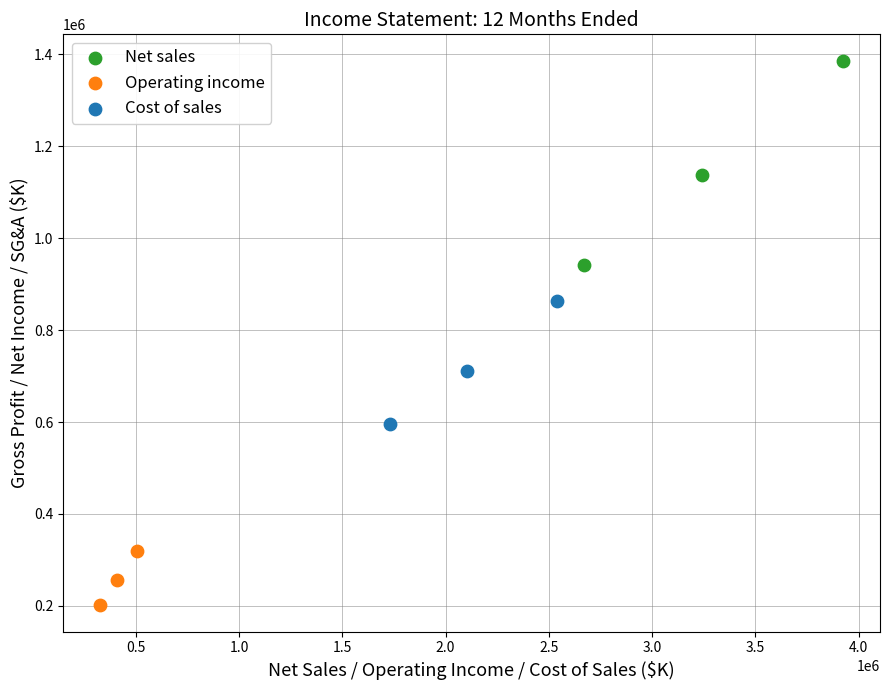

Which series contains the lowest Y value?

Operating income